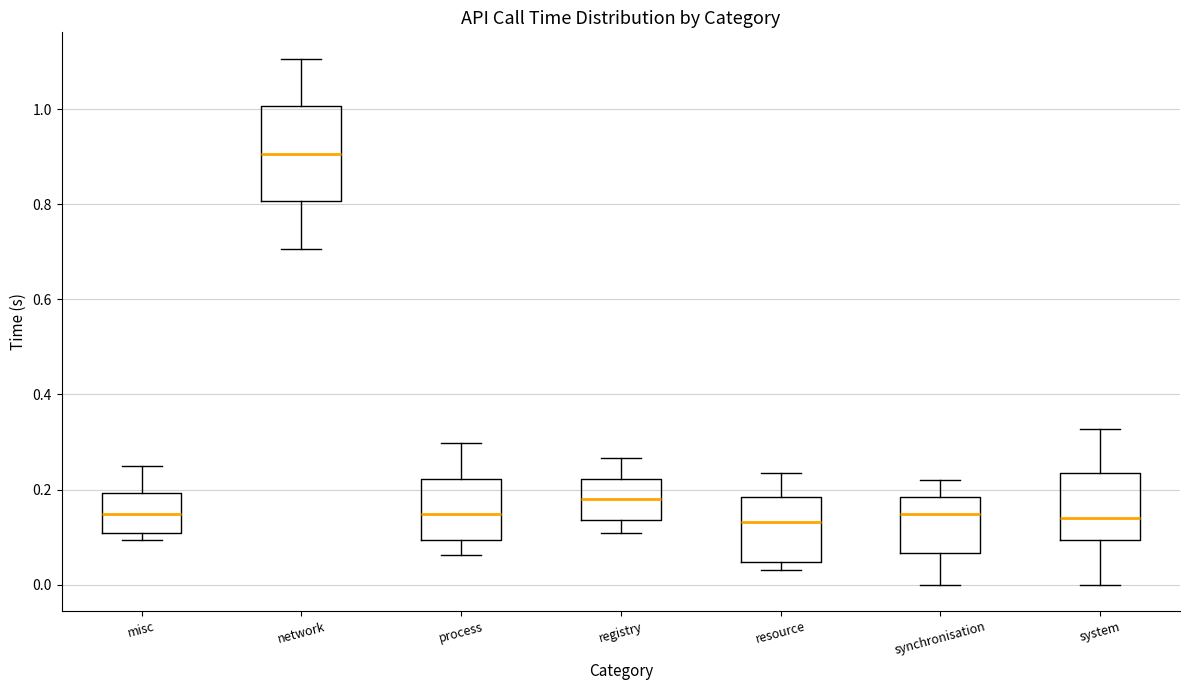

Reading left to right, read every box against the y-axis: the position of its median line, the range the box covers, and the ends of its whiskers. The values are not printed on the chart, so give them approximately, as read against the axis.

misc: median 0.14, box 0.10 to 0.20, whiskers 0.10 (just below the box's lower edge) to 0.26
network: median 0.90, box 0.80 to 1.00, whiskers 0.70 to 1.10
process: median 0.14, box 0.10 to 0.22, whiskers 0.06 to 0.30
registry: median 0.18, box 0.14 to 0.22, whiskers 0.10 to 0.26
resource: median 0.14, box 0.04 to 0.18, whiskers 0.04 (just below the box's lower edge) to 0.24
synchronisation: median 0.14, box 0.06 to 0.18, whiskers 0.00 to 0.22
system: median 0.14, box 0.10 to 0.24, whiskers 0.00 to 0.32